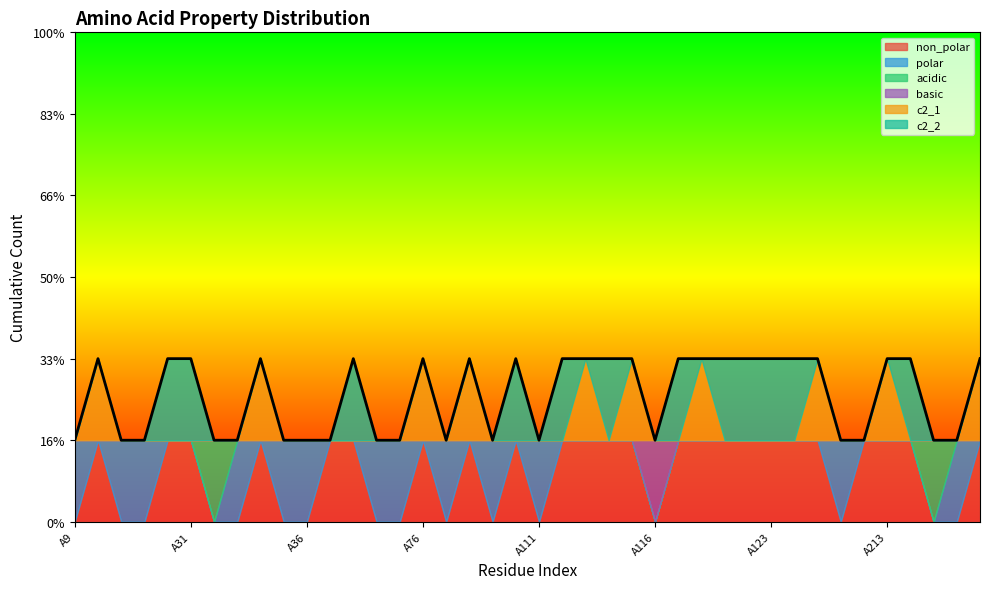

Which series has the largest total across all categories?

non_polar